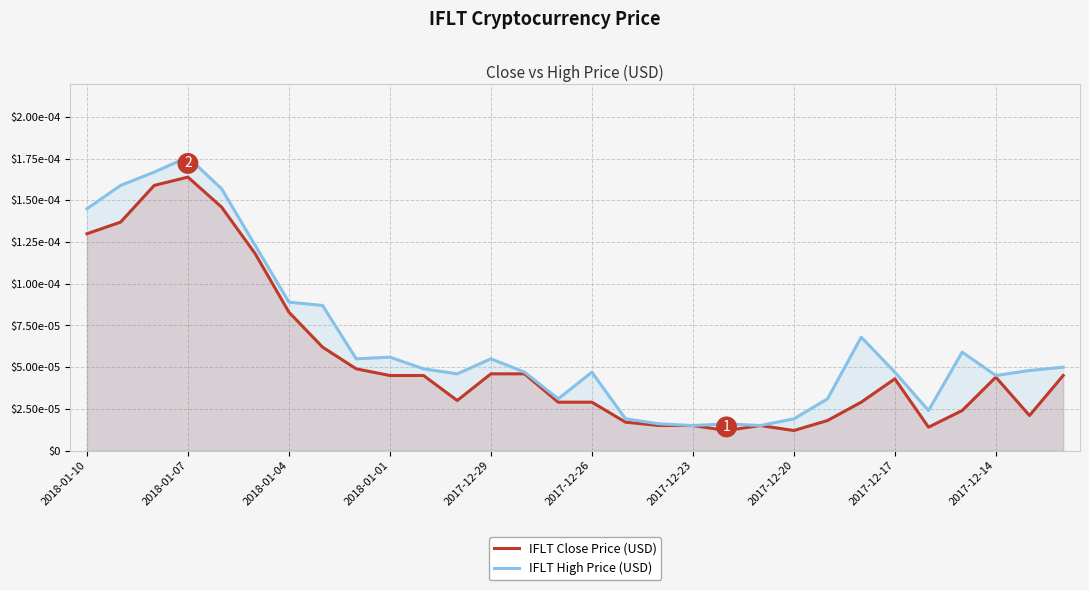

Rank the series by their average value, from lowest to highest.

IFLT Close Price (USD), IFLT High Price (USD)